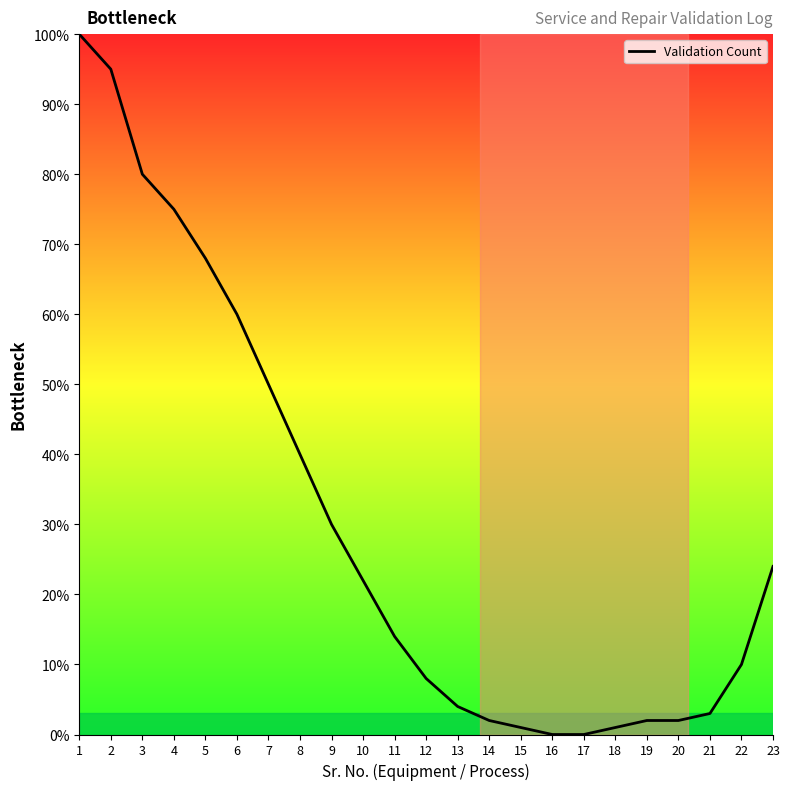

Is it true that the value at 14 is 2?

True